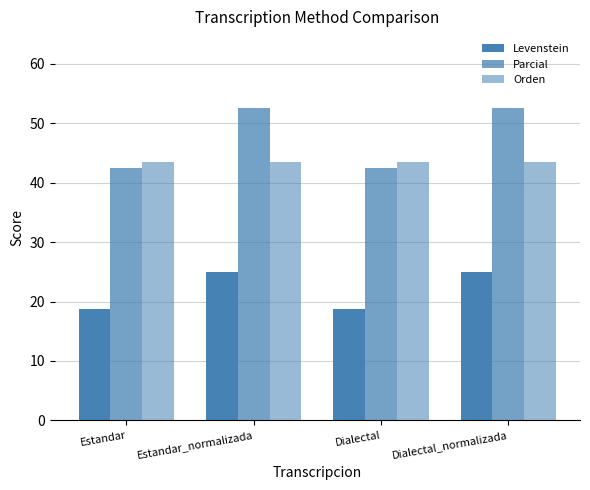

Which series has the largest total across all categories?

Parcial